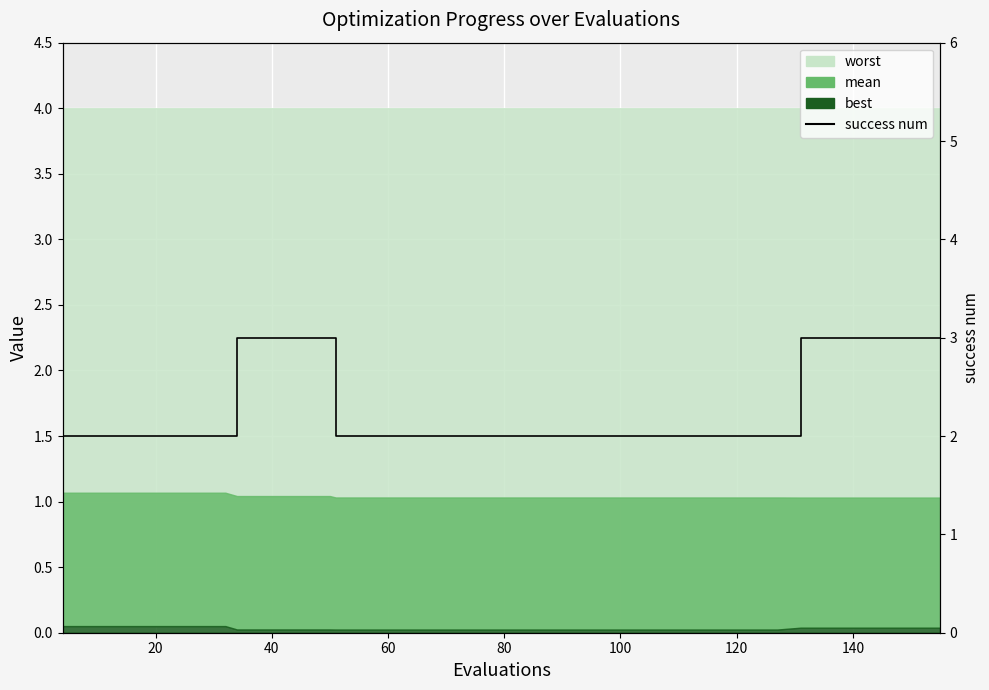

The value at 16 is 1. True or false?

False